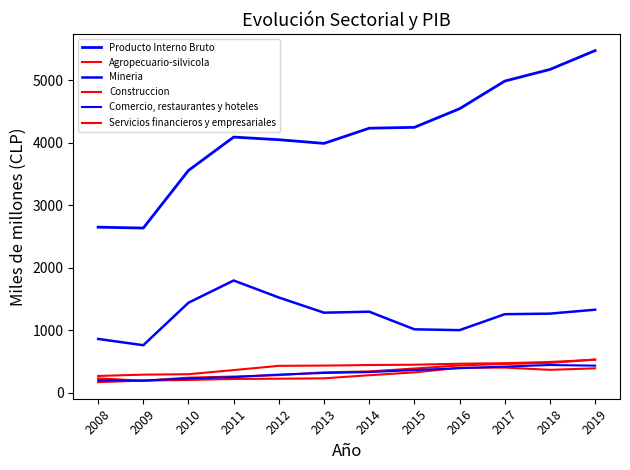

How many lines are shown in the chart?

6